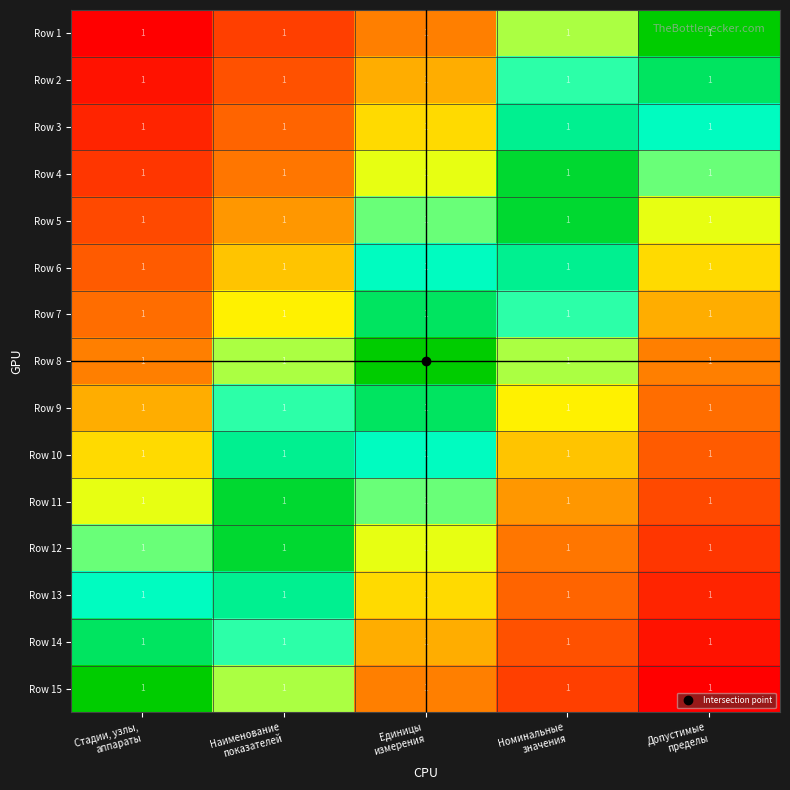

Reading right to left, transcribe all the data shown in this chart.

Row 1: Допустимые
пределы=1.0	Номинальные
значения=1.0	Единицы
измерения=1.0	Наименование
показателей=1.0	Стадии, узлы,
аппараты=1.0
Row 2: Допустимые
пределы=1.0	Номинальные
значения=1.0	Единицы
измерения=1.0	Наименование
показателей=1.0	Стадии, узлы,
аппараты=1.0
Row 3: Допустимые
пределы=1.0	Номинальные
значения=1.0	Единицы
измерения=1.0	Наименование
показателей=1.0	Стадии, узлы,
аппараты=1.0
Row 4: Допустимые
пределы=1.0	Номинальные
значения=1.0	Единицы
измерения=1.0	Наименование
показателей=1.0	Стадии, узлы,
аппараты=1.0
Row 5: Допустимые
пределы=1.0	Номинальные
значения=1.0	Единицы
измерения=1.0	Наименование
показателей=1.0	Стадии, узлы,
аппараты=1.0
Row 6: Допустимые
пределы=1.0	Номинальные
значения=1.0	Единицы
измерения=1.0	Наименование
показателей=1.0	Стадии, узлы,
аппараты=1.0
Row 7: Допустимые
пределы=1.0	Номинальные
значения=1.0	Единицы
измерения=1.0	Наименование
показателей=1.0	Стадии, узлы,
аппараты=1.0
Row 8: Допустимые
пределы=1.0	Номинальные
значения=1.0	Единицы
измерения=1.0	Наименование
показателей=1.0	Стадии, узлы,
аппараты=1.0
Row 9: Допустимые
пределы=1.0	Номинальные
значения=1.0	Единицы
измерения=1.0	Наименование
показателей=1.0	Стадии, узлы,
аппараты=1.0
Row 10: Допустимые
пределы=1.0	Номинальные
значения=1.0	Единицы
измерения=1.0	Наименование
показателей=1.0	Стадии, узлы,
аппараты=1.0
Row 11: Допустимые
пределы=1.0	Номинальные
значения=1.0	Единицы
измерения=1.0	Наименование
показателей=1.0	Стадии, узлы,
аппараты=1.0
Row 12: Допустимые
пределы=1.0	Номинальные
значения=1.0	Единицы
измерения=1.0	Наименование
показателей=1.0	Стадии, узлы,
аппараты=1.0
Row 13: Допустимые
пределы=1.0	Номинальные
значения=1.0	Единицы
измерения=1.0	Наименование
показателей=1.0	Стадии, узлы,
аппараты=1.0
Row 14: Допустимые
пределы=1.0	Номинальные
значения=1.0	Единицы
измерения=1.0	Наименование
показателей=1.0	Стадии, узлы,
аппараты=1.0
Row 15: Допустимые
пределы=1.0	Номинальные
значения=1.0	Единицы
измерения=1.0	Наименование
показателей=1.0	Стадии, узлы,
аппараты=1.0